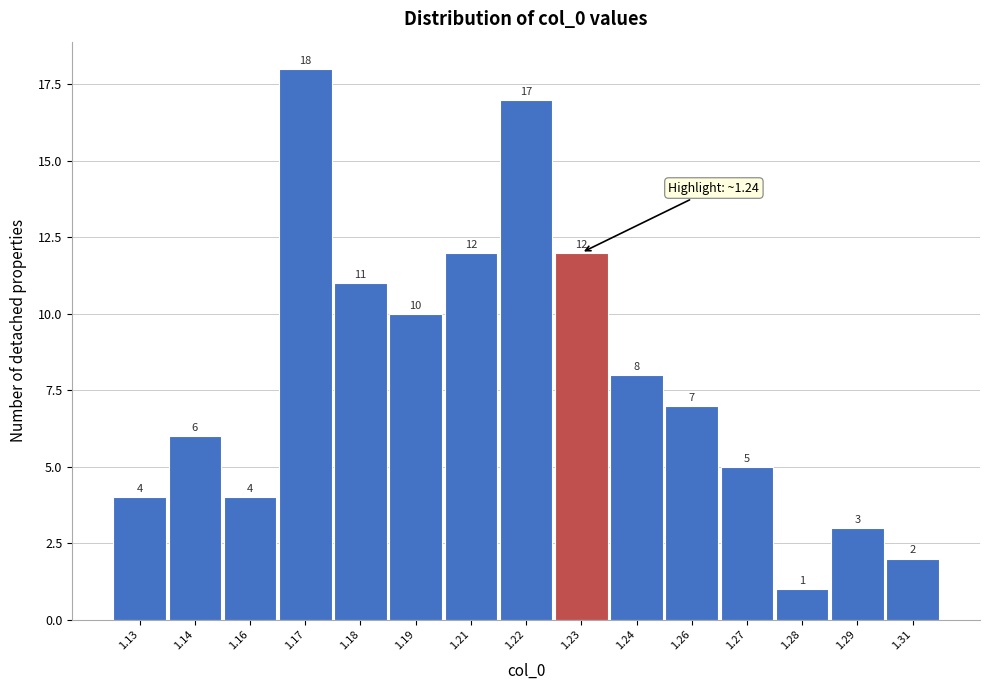

Reading right to left, what are all the values shown in this chart?

1.31=2	1.29=3	1.28=1	1.27=5	1.26=7	1.24=8	1.23=12	1.22=17	1.21=12	1.19=10	1.18=11	1.17=18	1.16=4	1.14=6	1.13=4